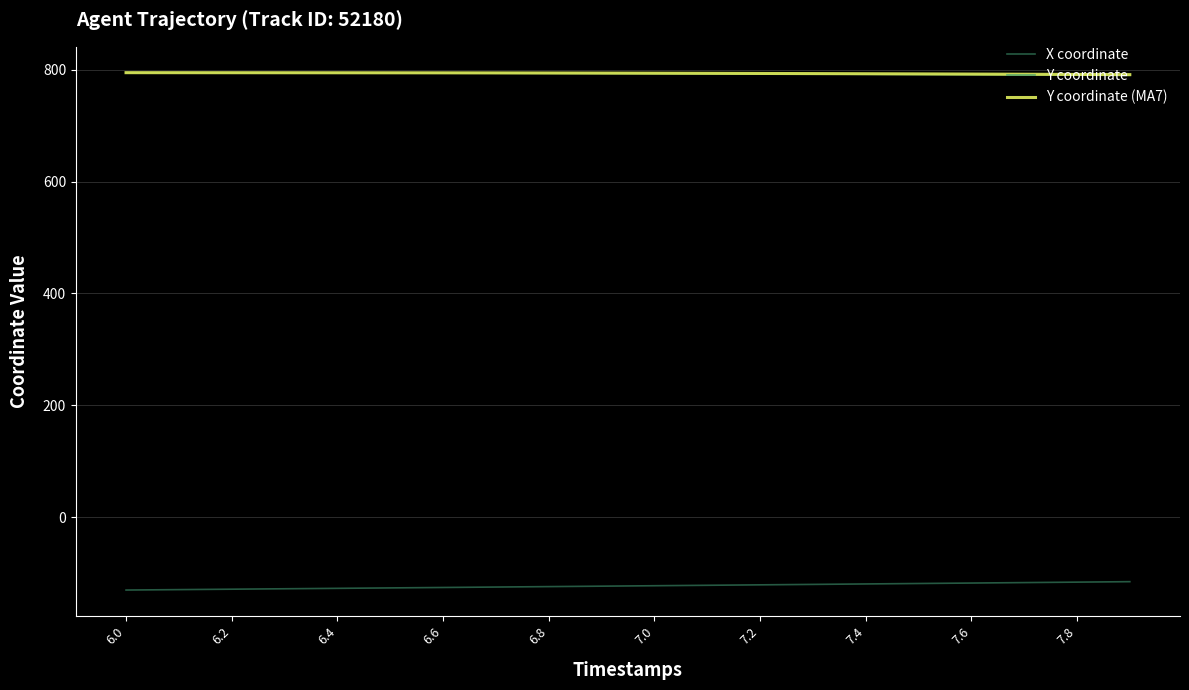

What is the greatest value displayed?

794.8